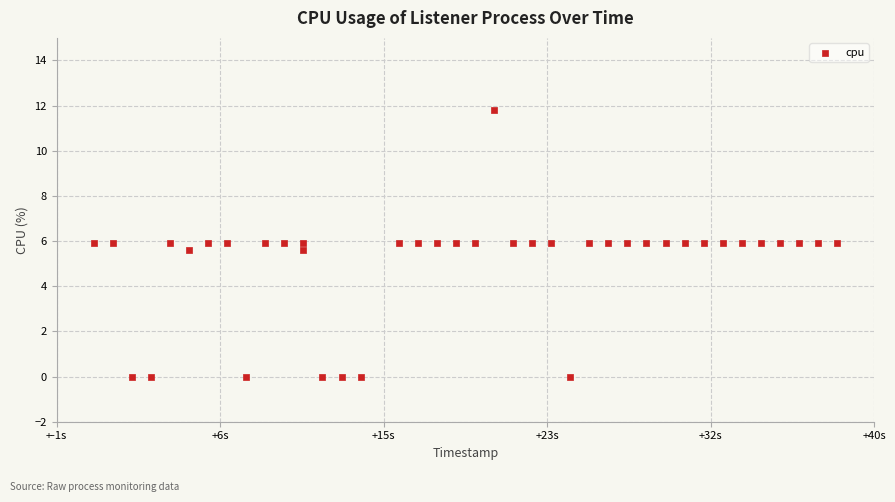

What is the range of Y values (max minus min)?

11.8